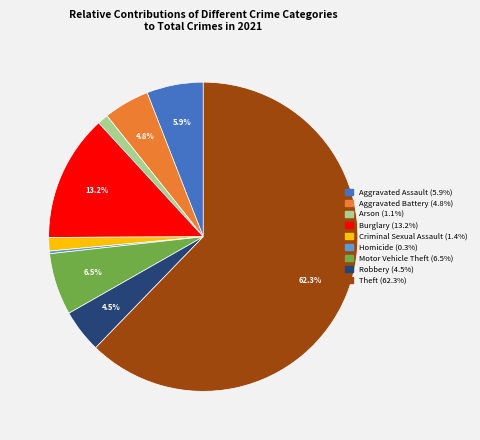

What percentage is the Aggravated Assault slice, to the nearest percent?

6%